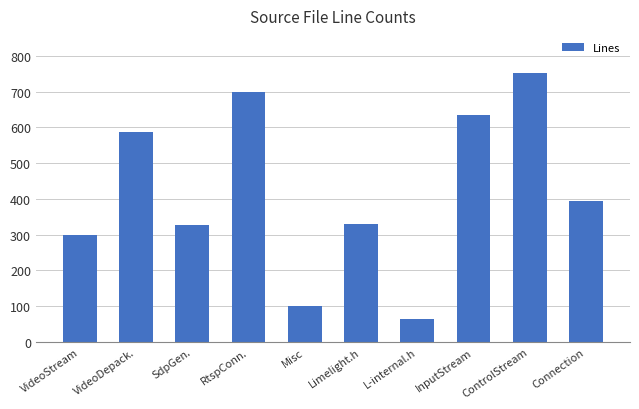

What is the label of the 5th bar from the right?

Limelight.h